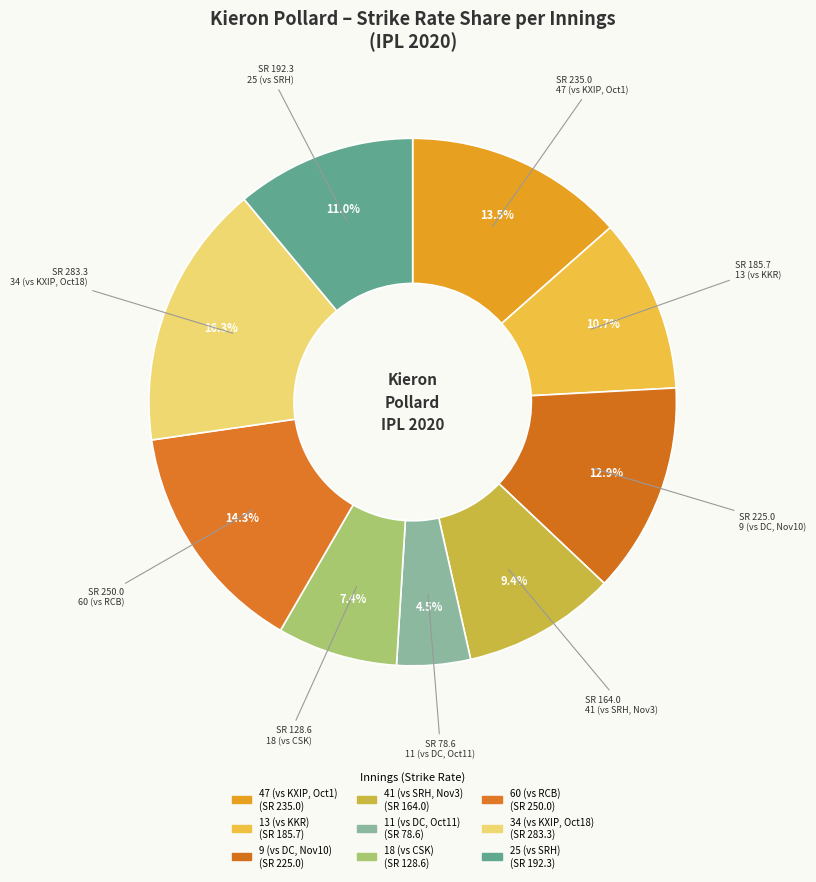

How many segments does this pie chart have?

9